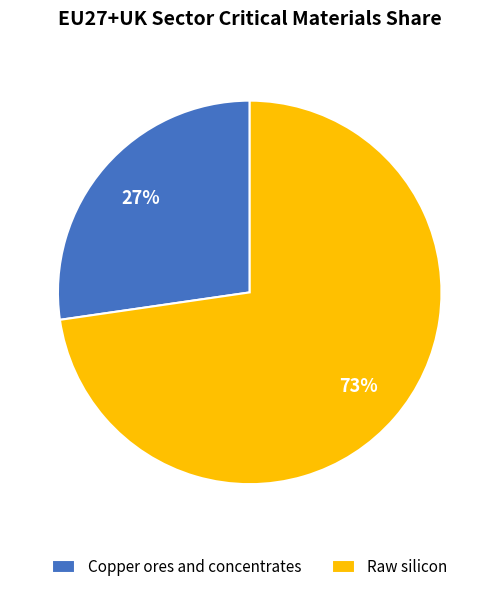

Count the number of slices in the pie.

2